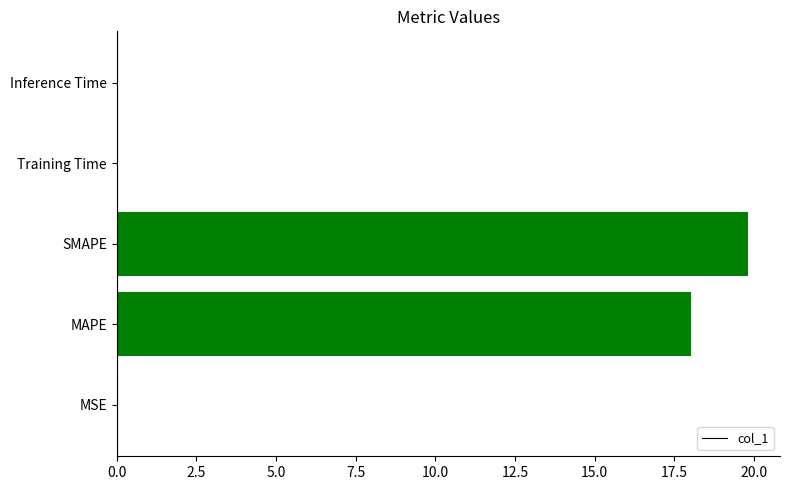

The value at MAPE is 18.0. True or false?

True